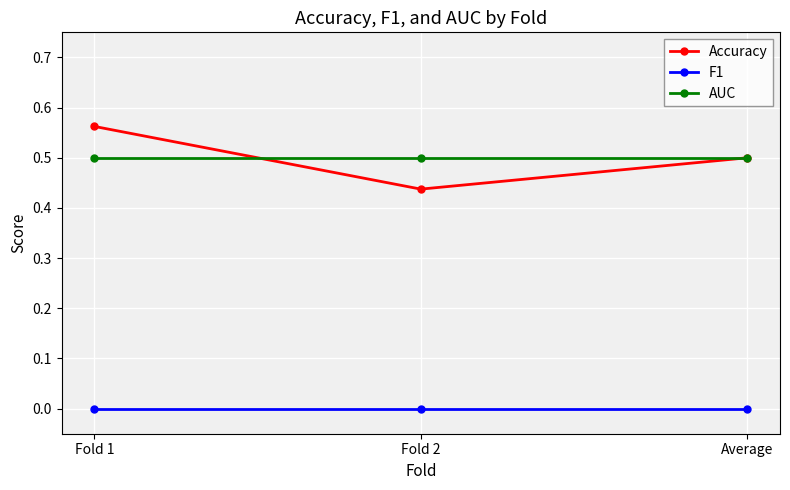

List the series in order of their peak value, highest first.

Accuracy, AUC, F1